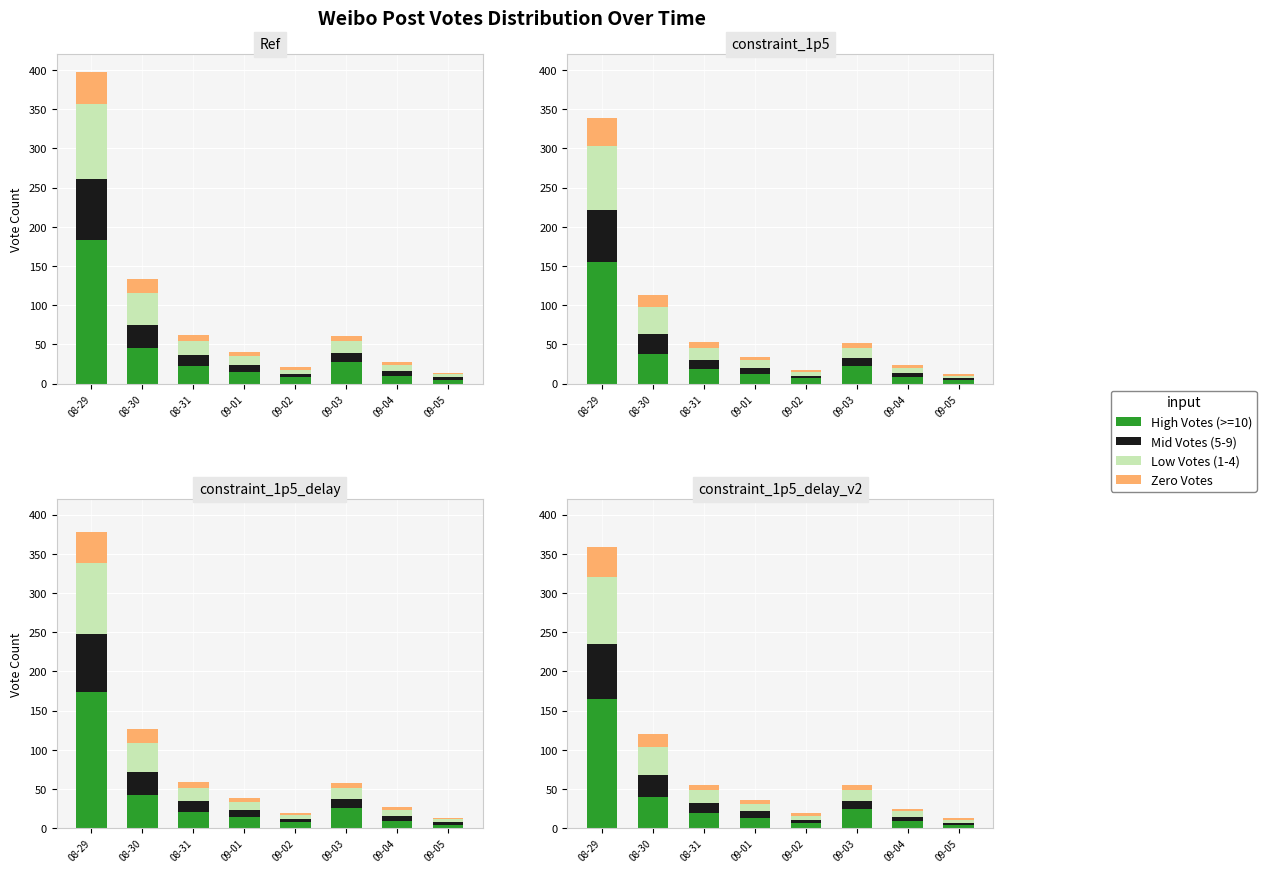

How many groups of bars are there?

8